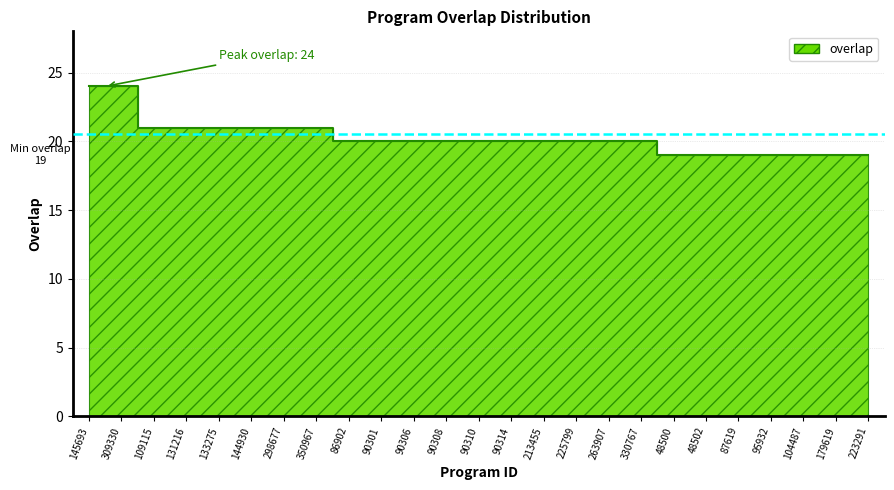

How many data points are above 20?

8